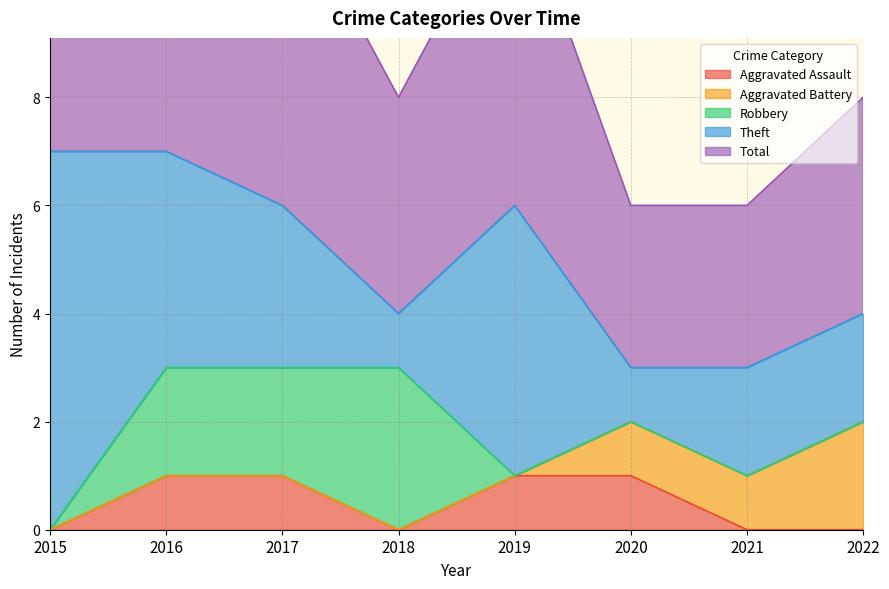

Is it true that Total equals 5 at 2020?

False